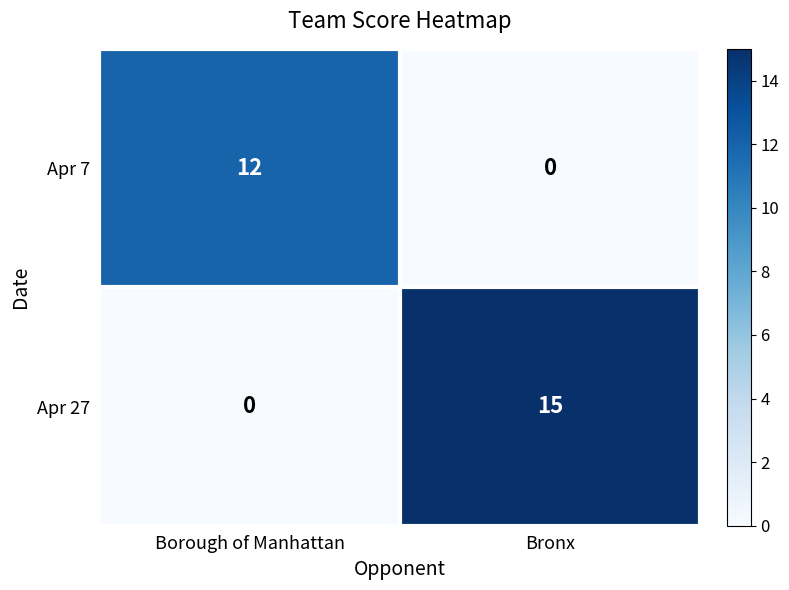

Which series changed the most between Borough of Manhattan and Bronx?

Apr 27